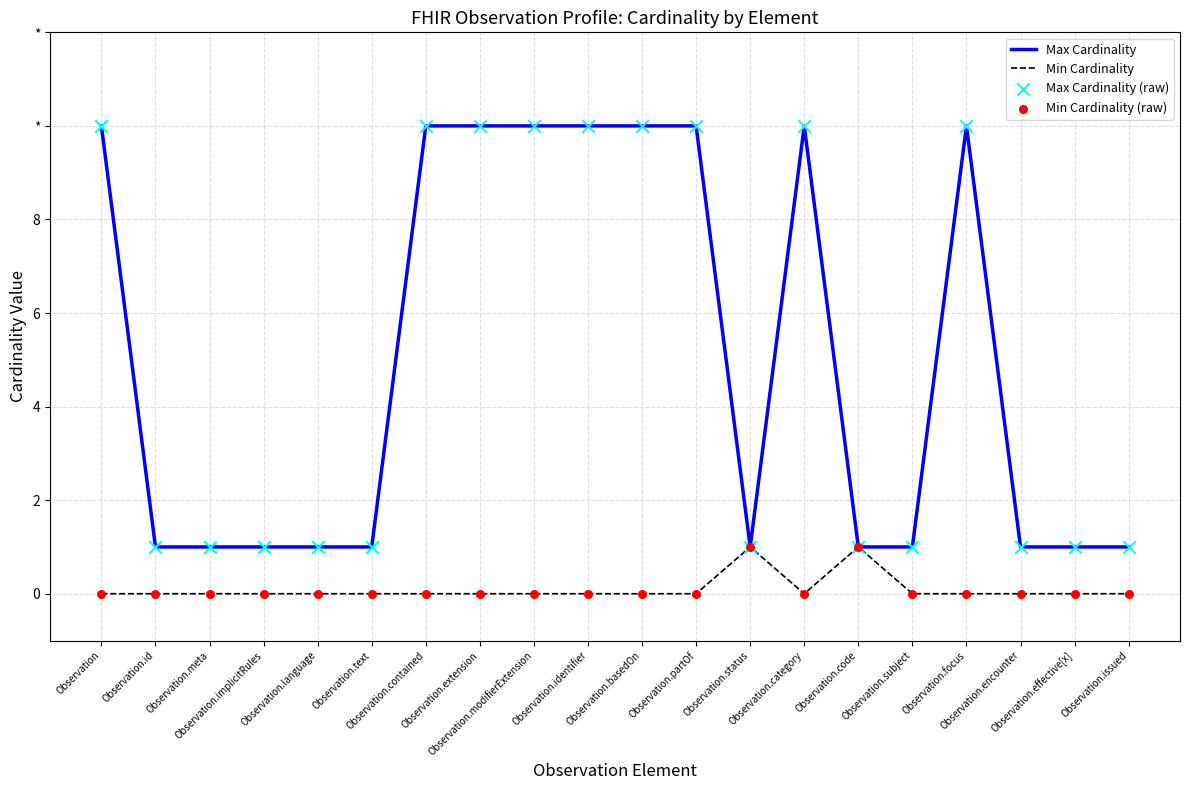

Does the chart have visible grid lines?

Yes